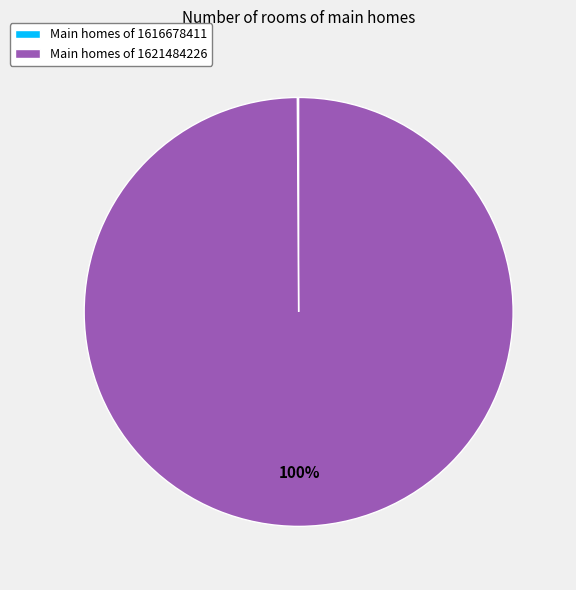

To the nearest percent, what portion does Main homes of 1621484226 represent?

100%